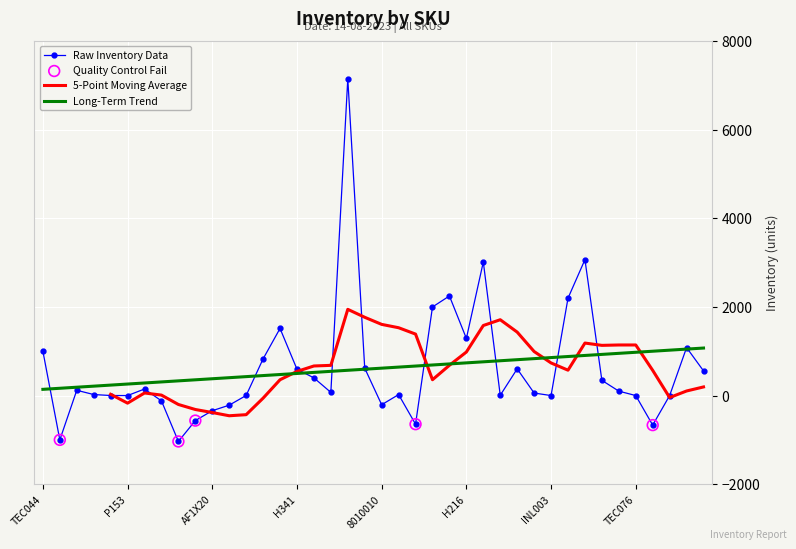

Between 8010010 and L106, which is larger?

L106